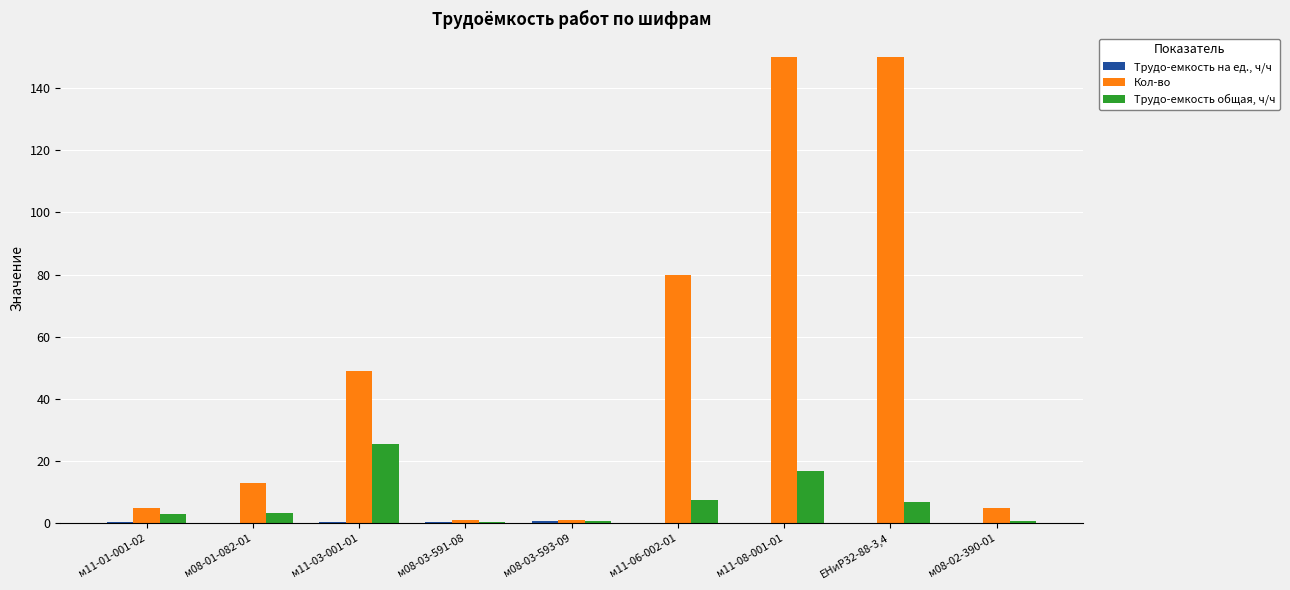

What is the greatest value displayed?

150.0